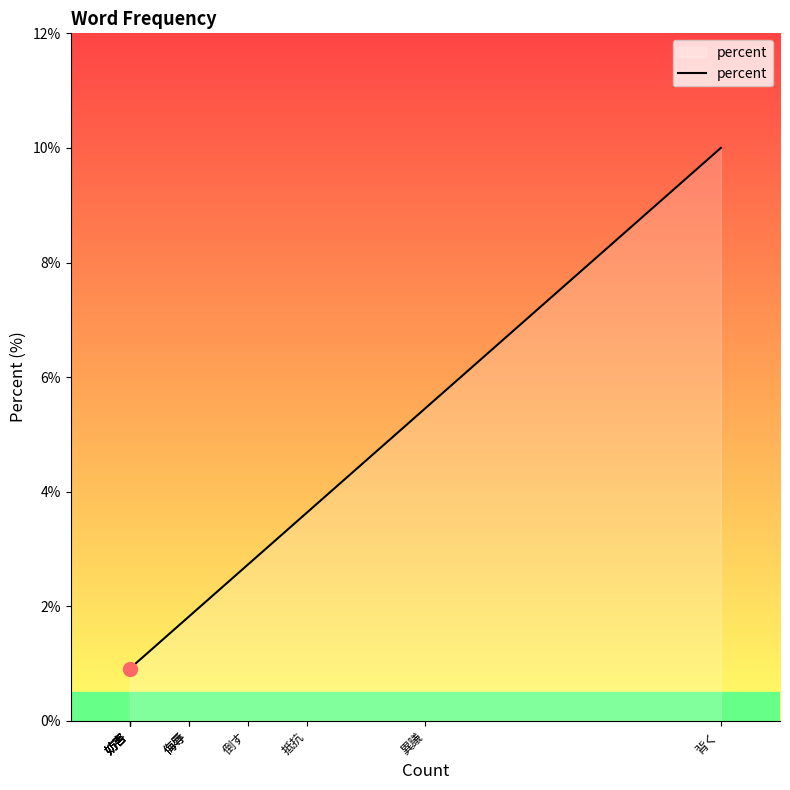

What is the change in value from 妨害 to 異議?

+4.5